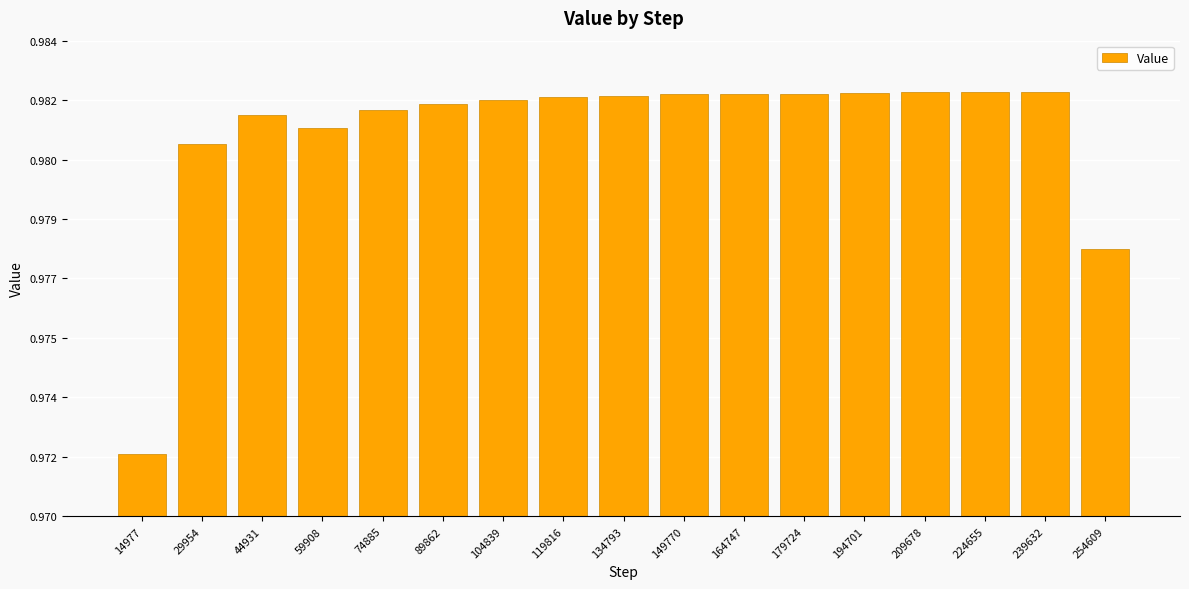

Which has a higher value, 44931 or 134793?

134793